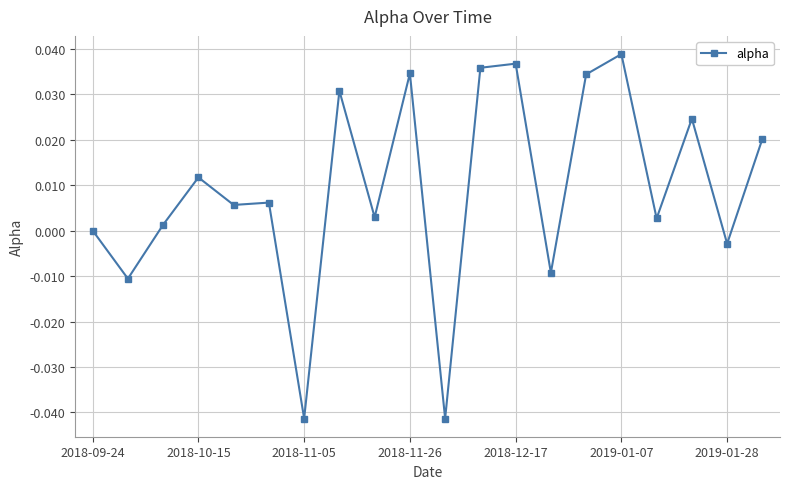

Where is the first local maximum?

2018-10-15